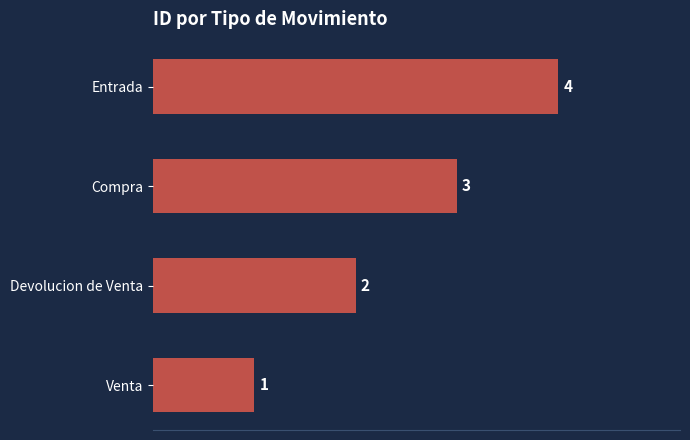

Count the values in the range 2 to 4.

3